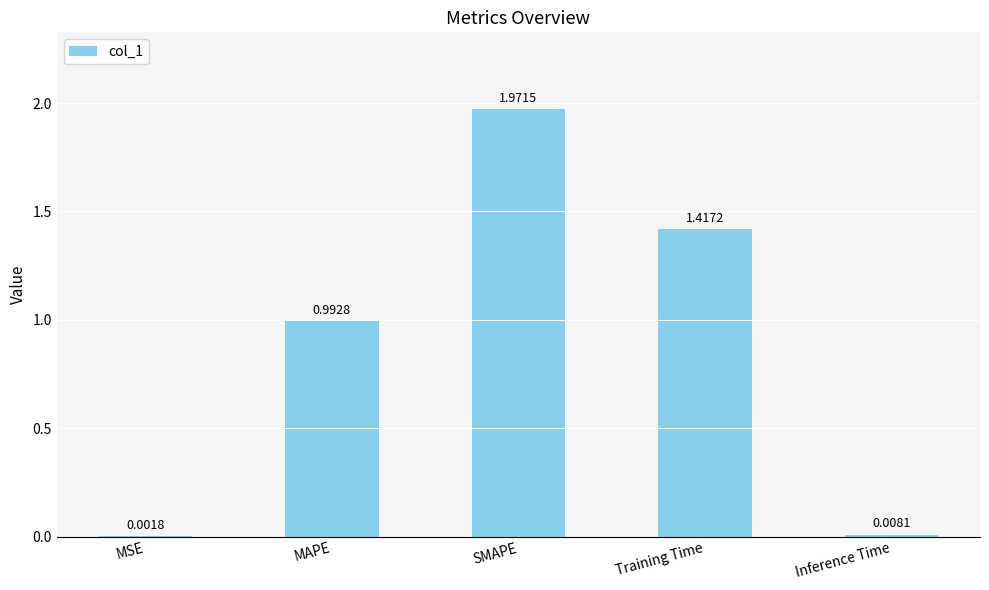

What is the change in value from Training Time to Inference Time?

-1.4